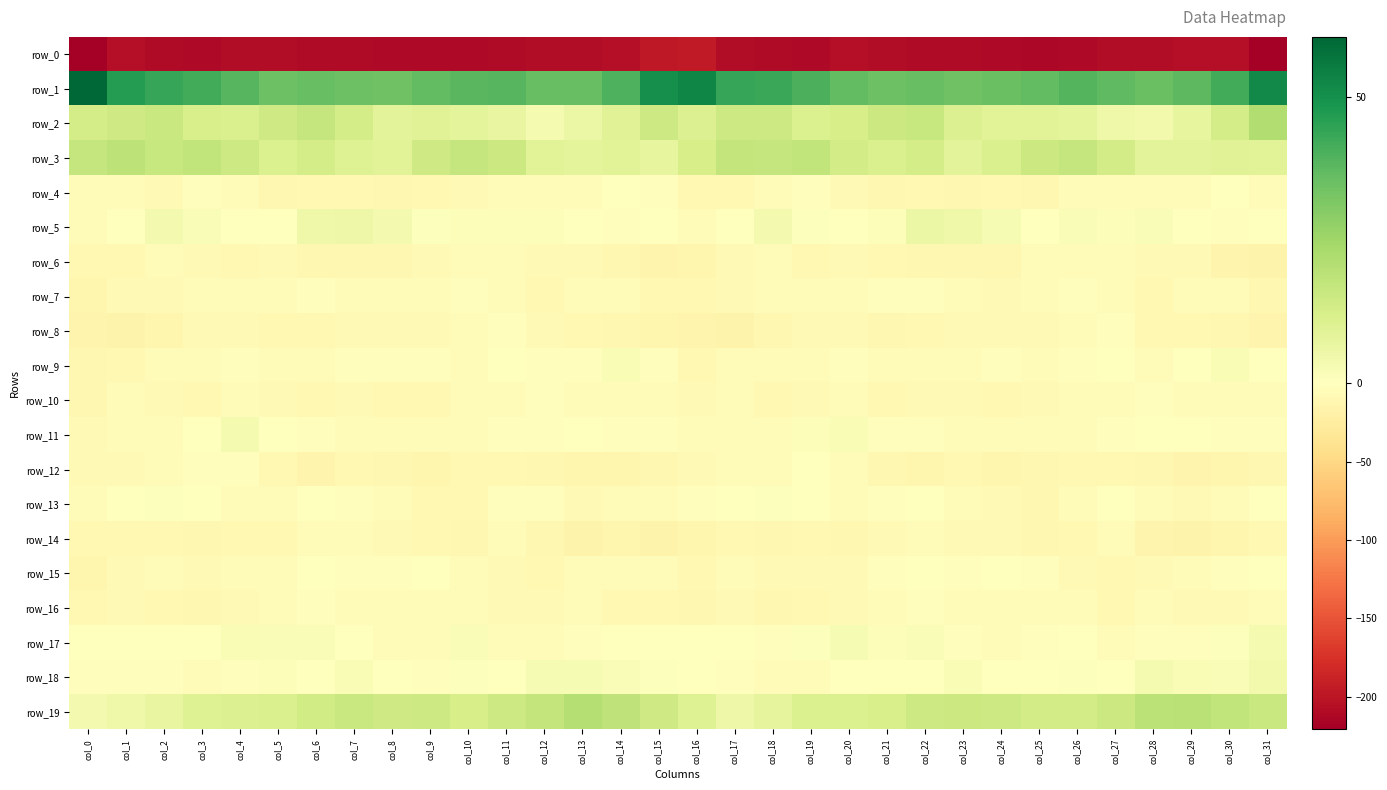

Which has a higher value, col_0 or col_31?

col_0